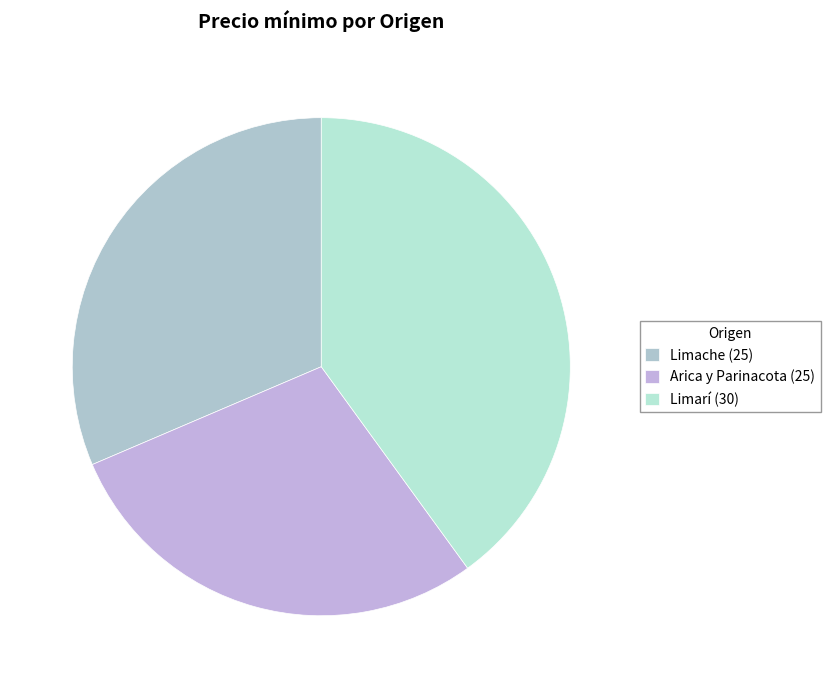

What percentage do Limarí (30) and Arica y Parinacota (25) together represent?

68.6%